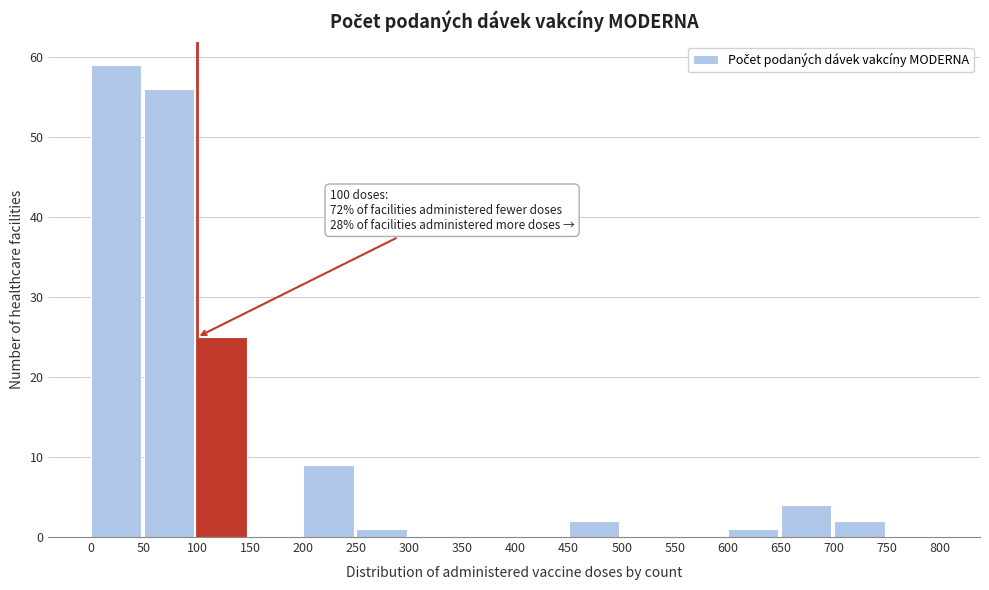

Which range on the x-axis has the tallest bar?

0 to 50